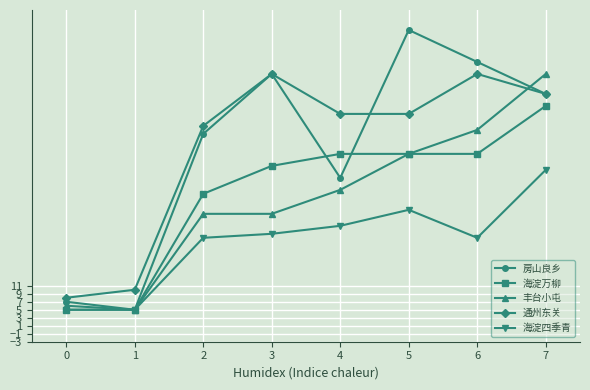

How many data points in 房山良乡 are less than 59?

4